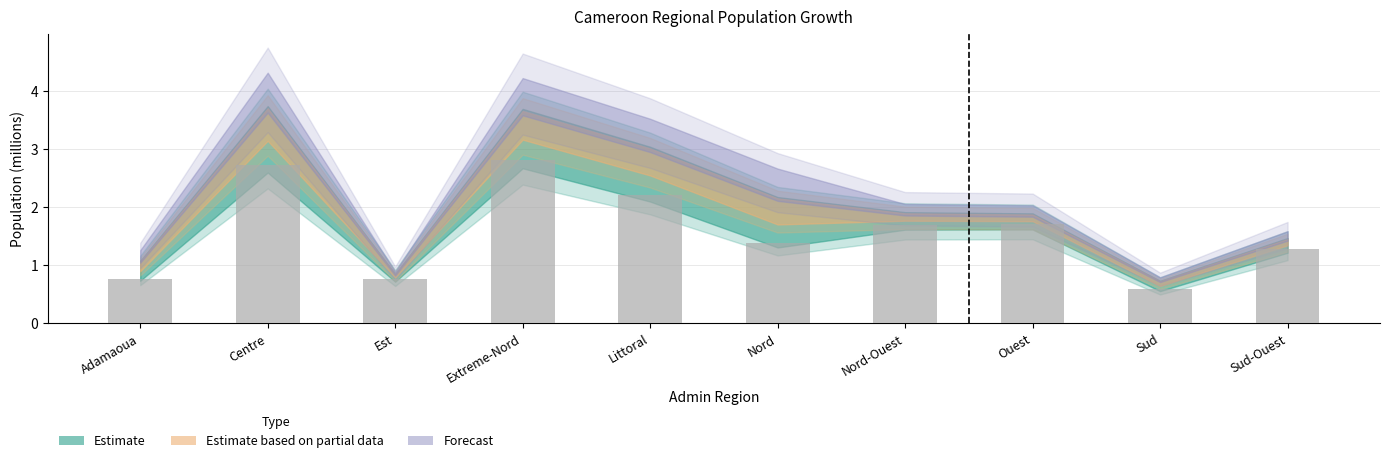

Reading right to left, extract all data points from this chart.

1.3	0.6	1.7	1.7	1.4	2.2	2.8	0.8	2.7	0.8